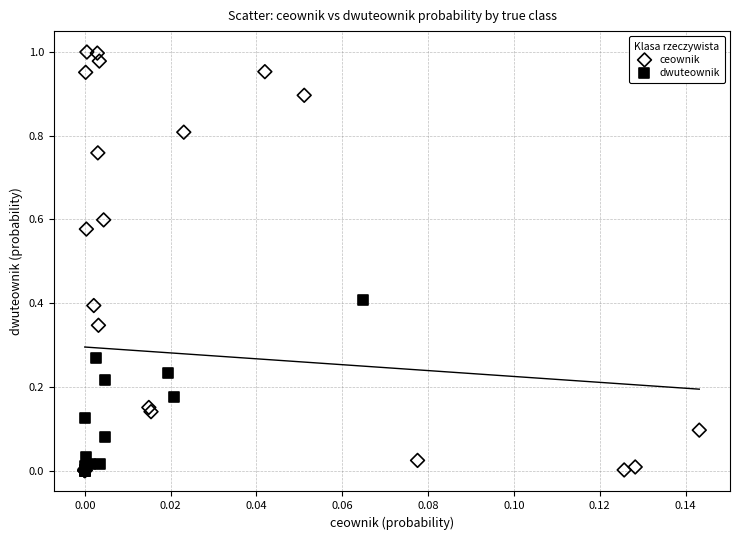

Which series reaches the maximum Y coordinate?

ceownik